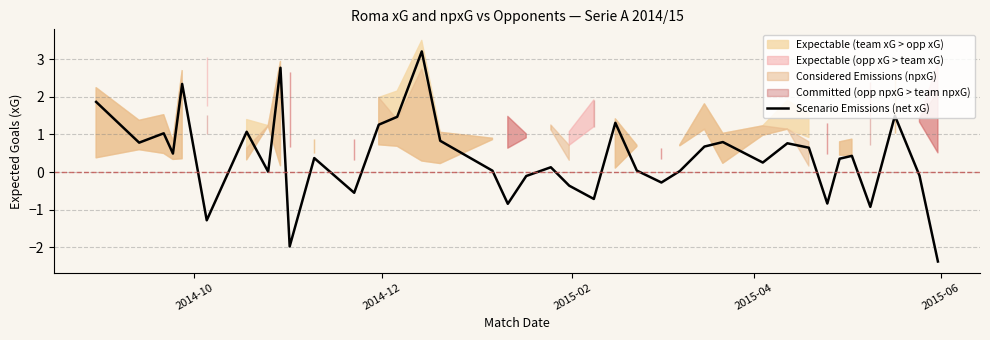

What is the minimum value for Scenario Emissions (net xG)?

-2.4